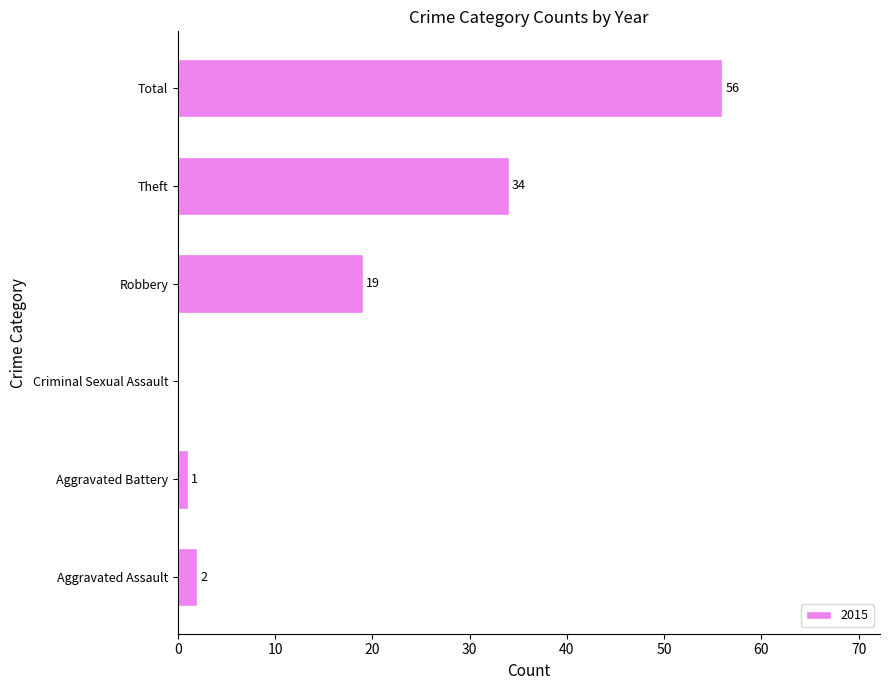

How many distinct data groups are displayed?

1